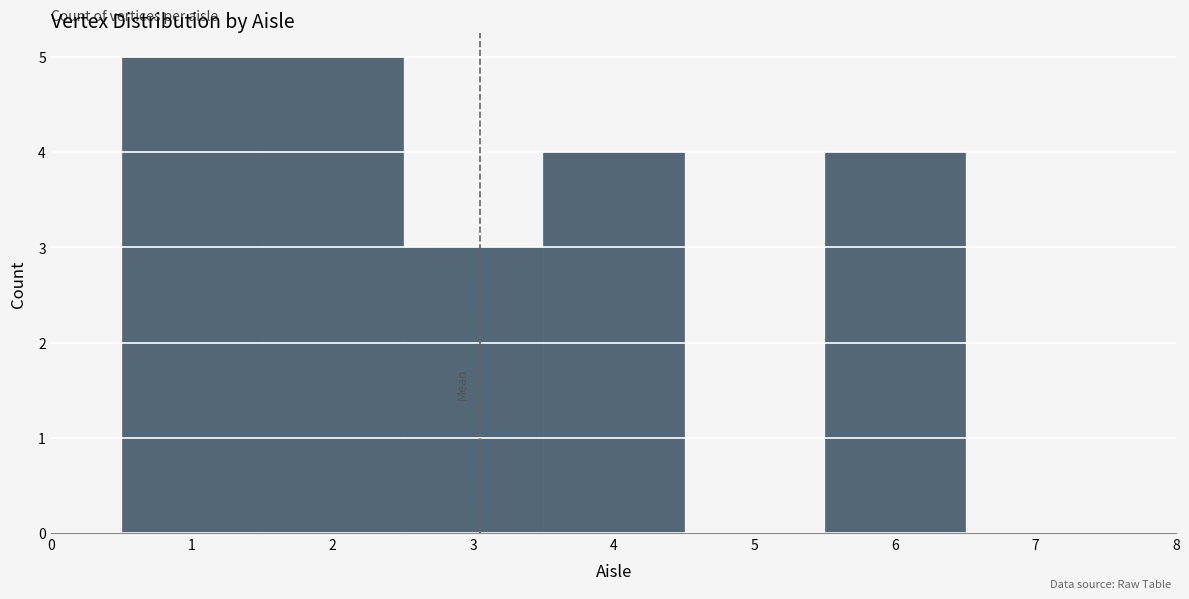

What is the height of the bar covering 5.5 to 6.5 on the x-axis? The values are not printed on the chart, so give them approximately, as read against the axis.

4